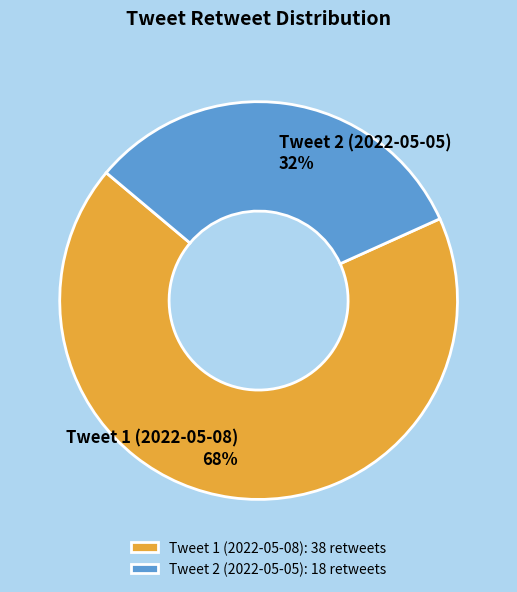

The Tweet 1 (2022-05-08) slice represents 78% of the pie. True or false?

False